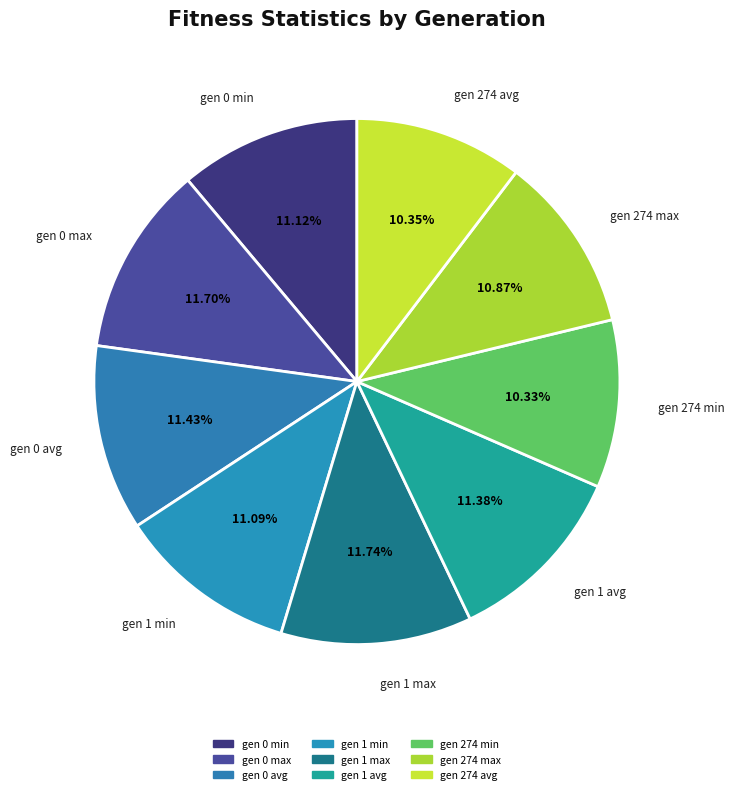

Approximately how many times larger is the value at gen 274 min compared to gen 0 avg?

0.9